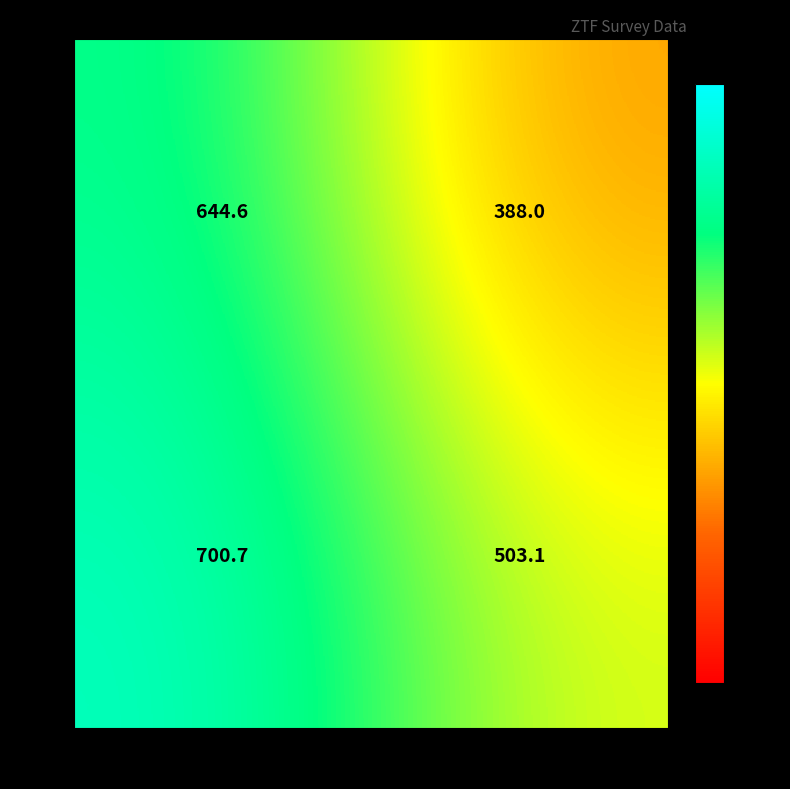

List the series in order of their peak value, lowest first.

ztfg, ztfr